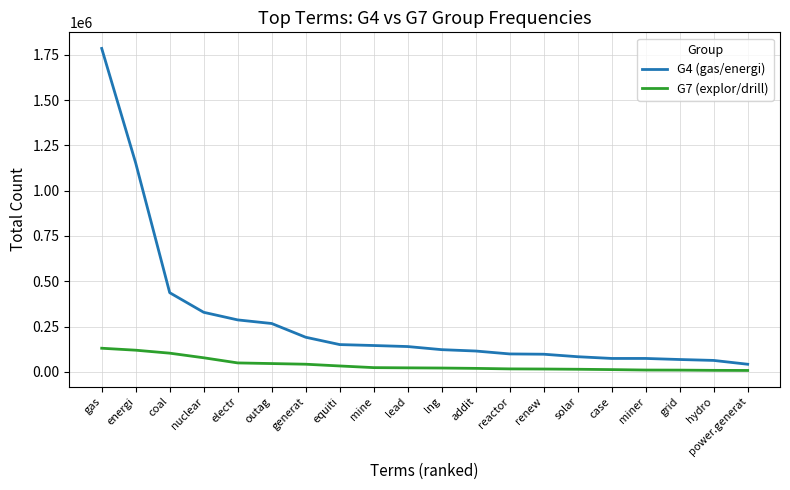

Which series has the largest total across all categories?

G4 (gas/energi)